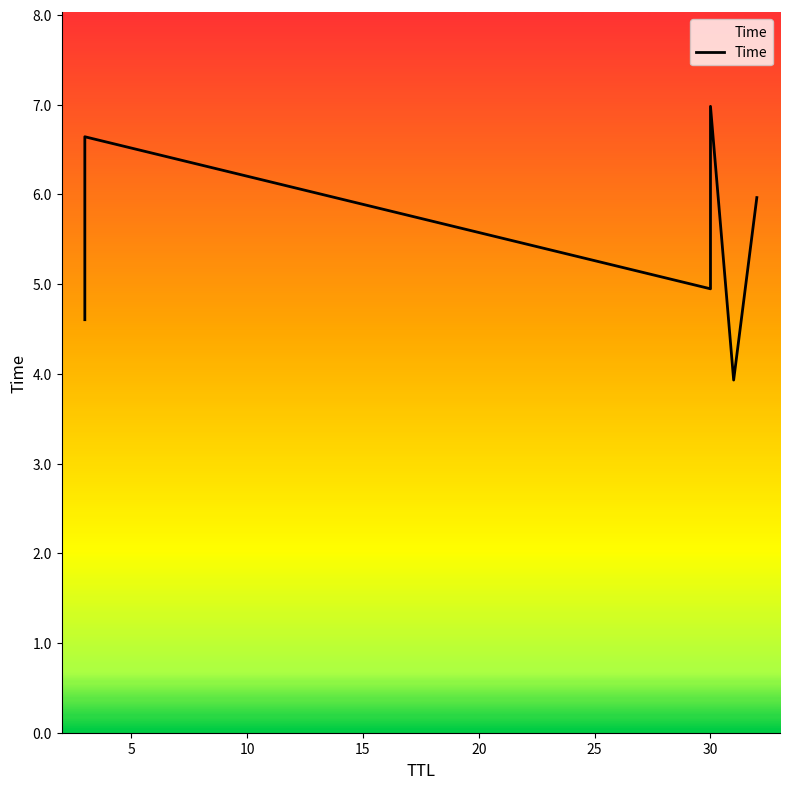

How many data points are less than 5?

3